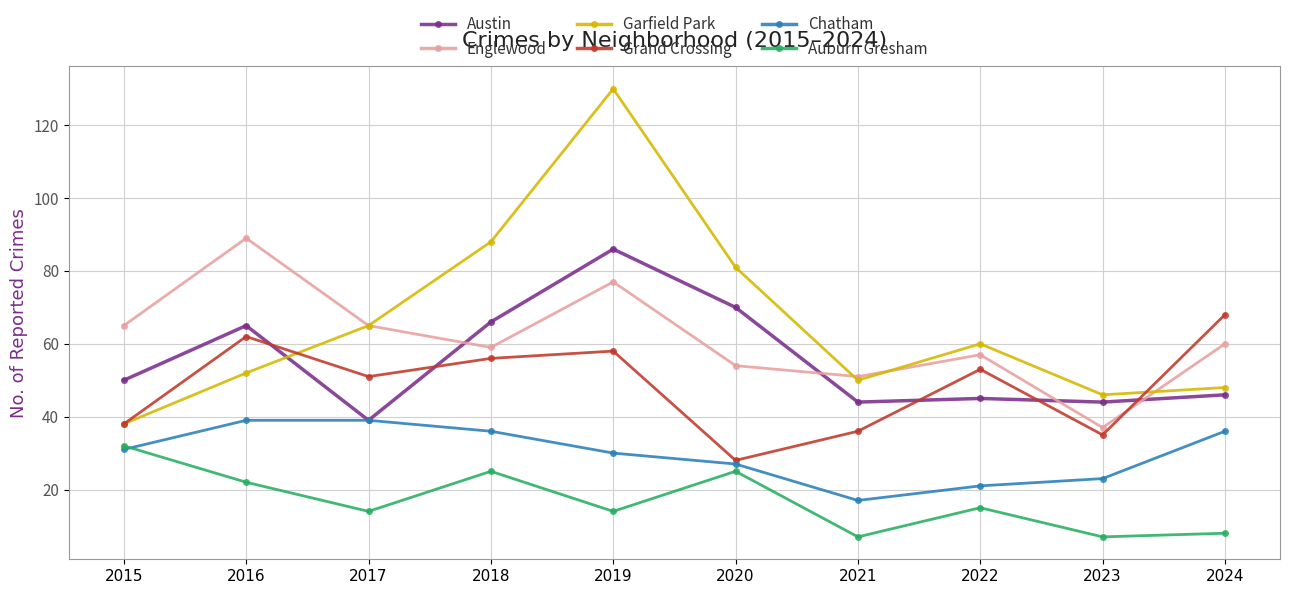

Which series has the widest spread of values?

Garfield Park